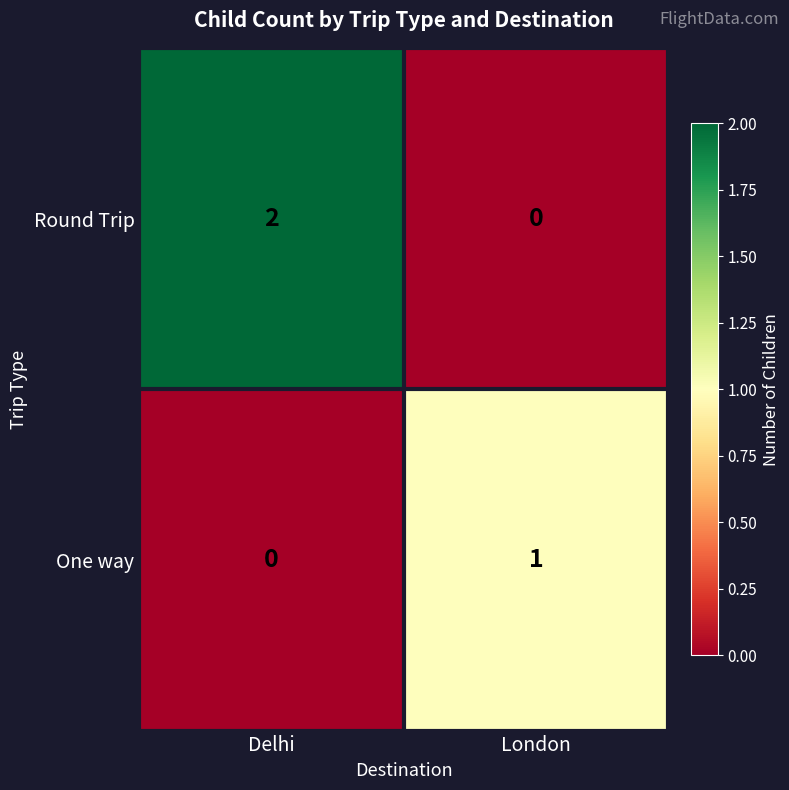

Where is One way nearest to the value 0?

Delhi